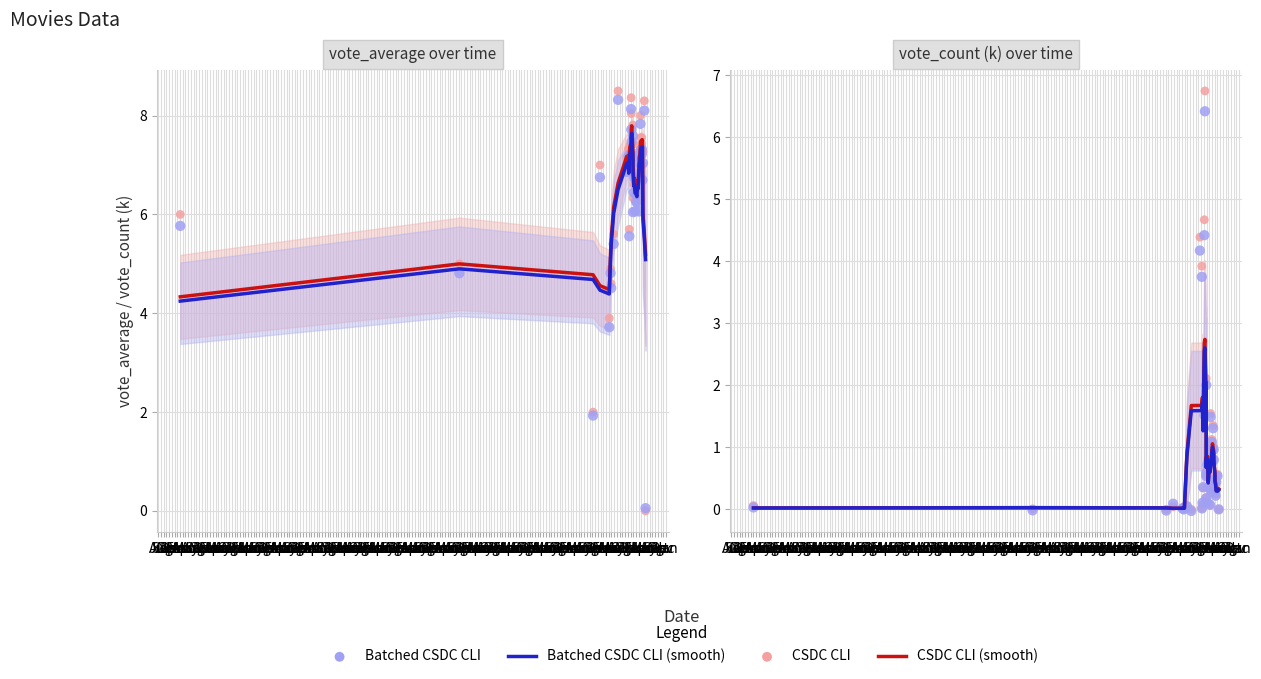

Is the value of CSDC CLI (smooth) at Jun greater than the value of CSDC CLI at Oct?

Yes